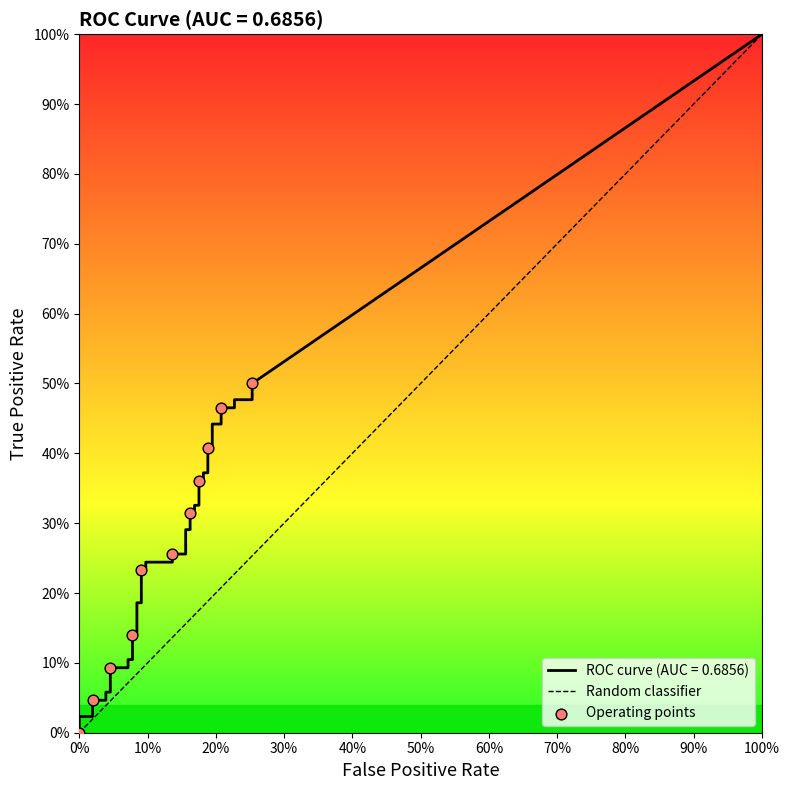

Which series contains the highest Y value?

tpr